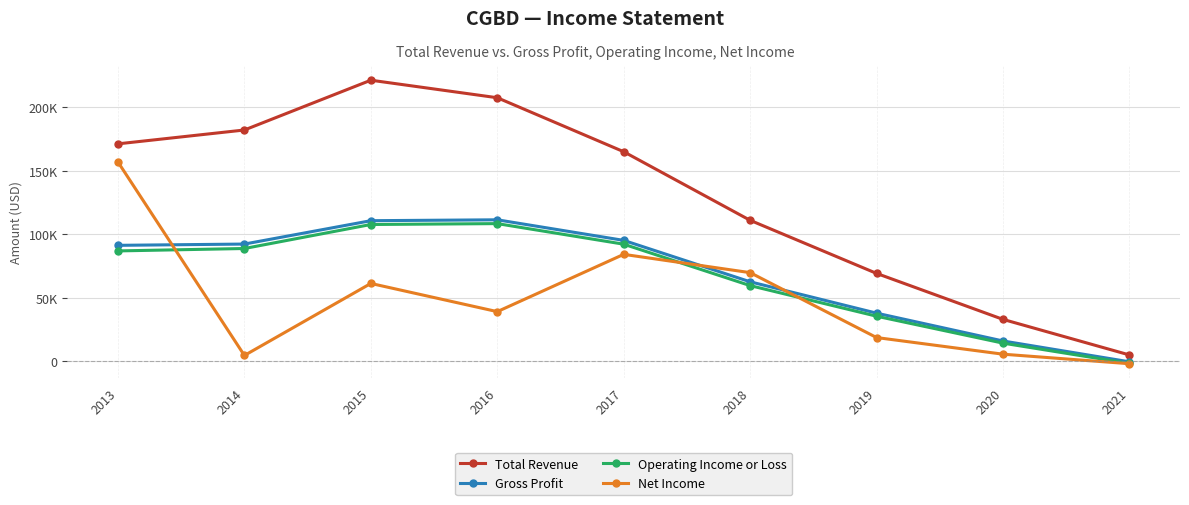

Which has a higher value, 2019 or 2014?

2014